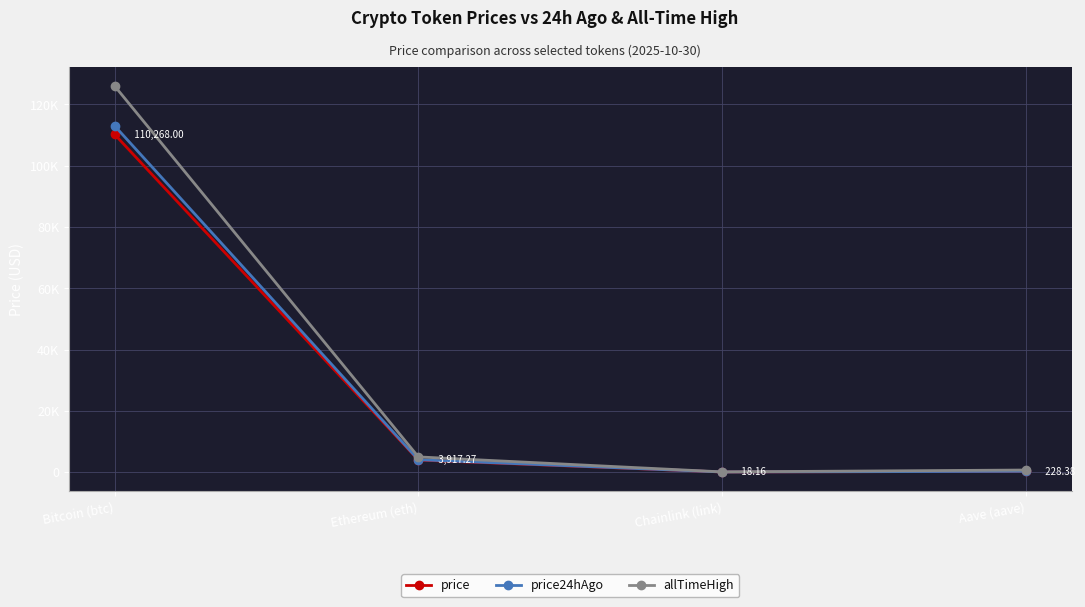

Which series has the largest total across all categories?

allTimeHigh